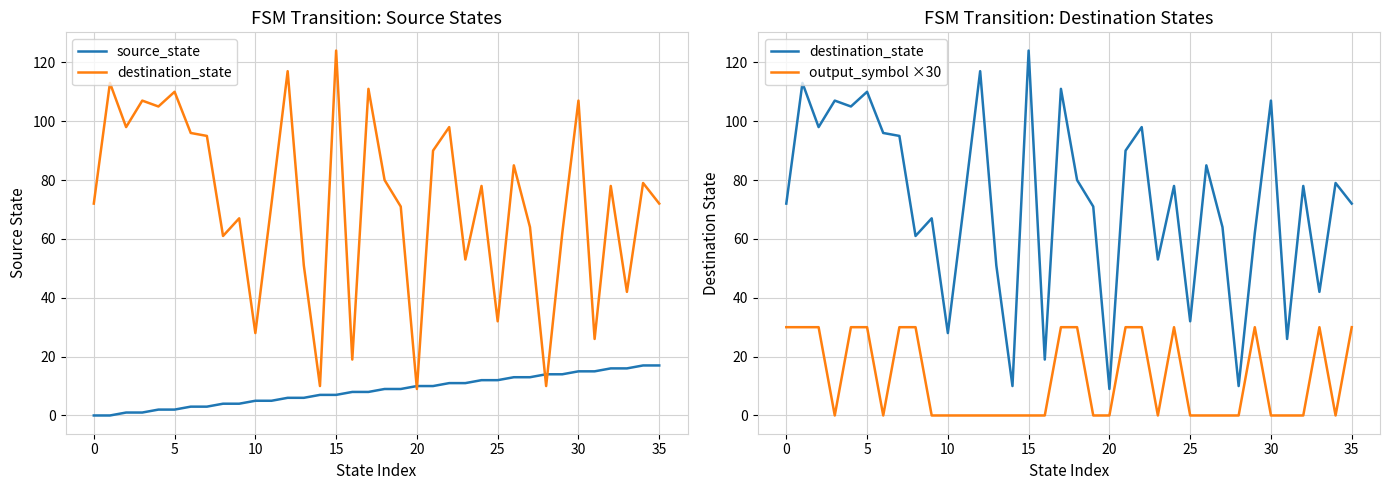

What is the difference between the maximum and minimum values in the destination_state series?

115